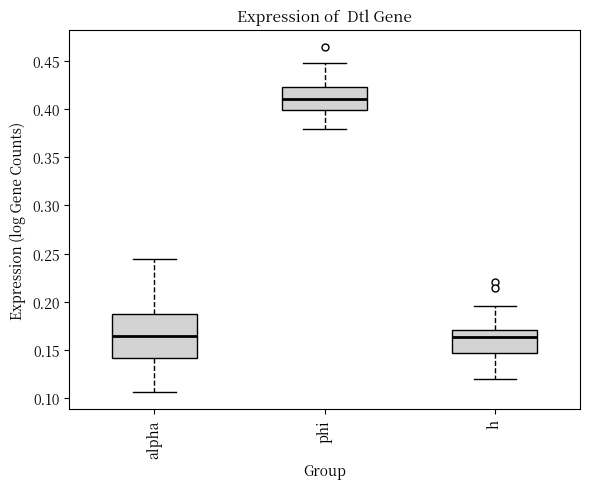

Which box is the tallest, from its lower edge to its upper edge?

alpha